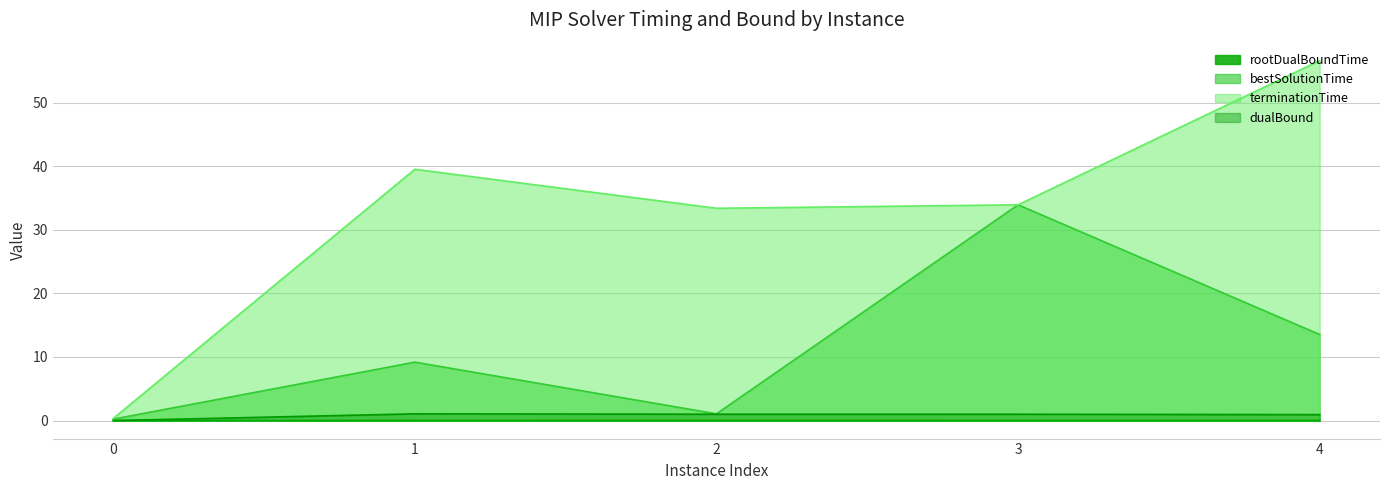

What is the difference between the highest and lowest values at 1?

39.5